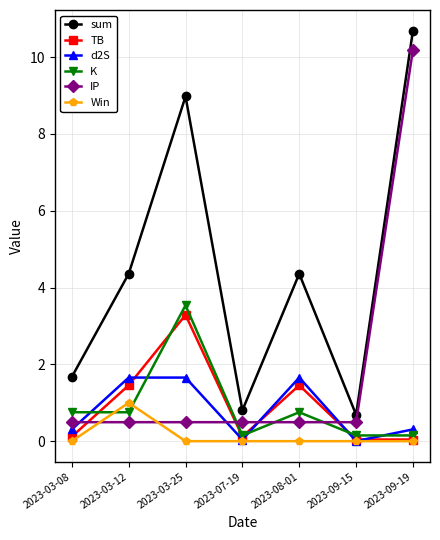

Where is the first local minimum for TB?

2023-07-19